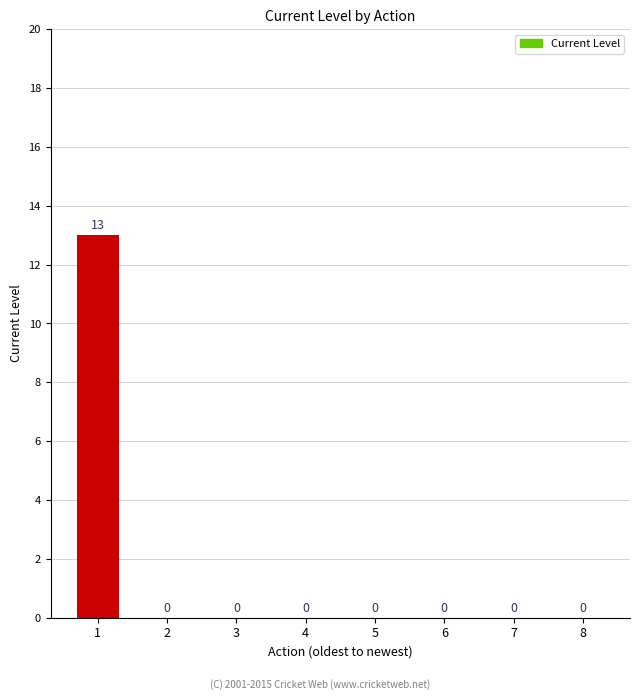

What is the maximum value shown in the chart?

13